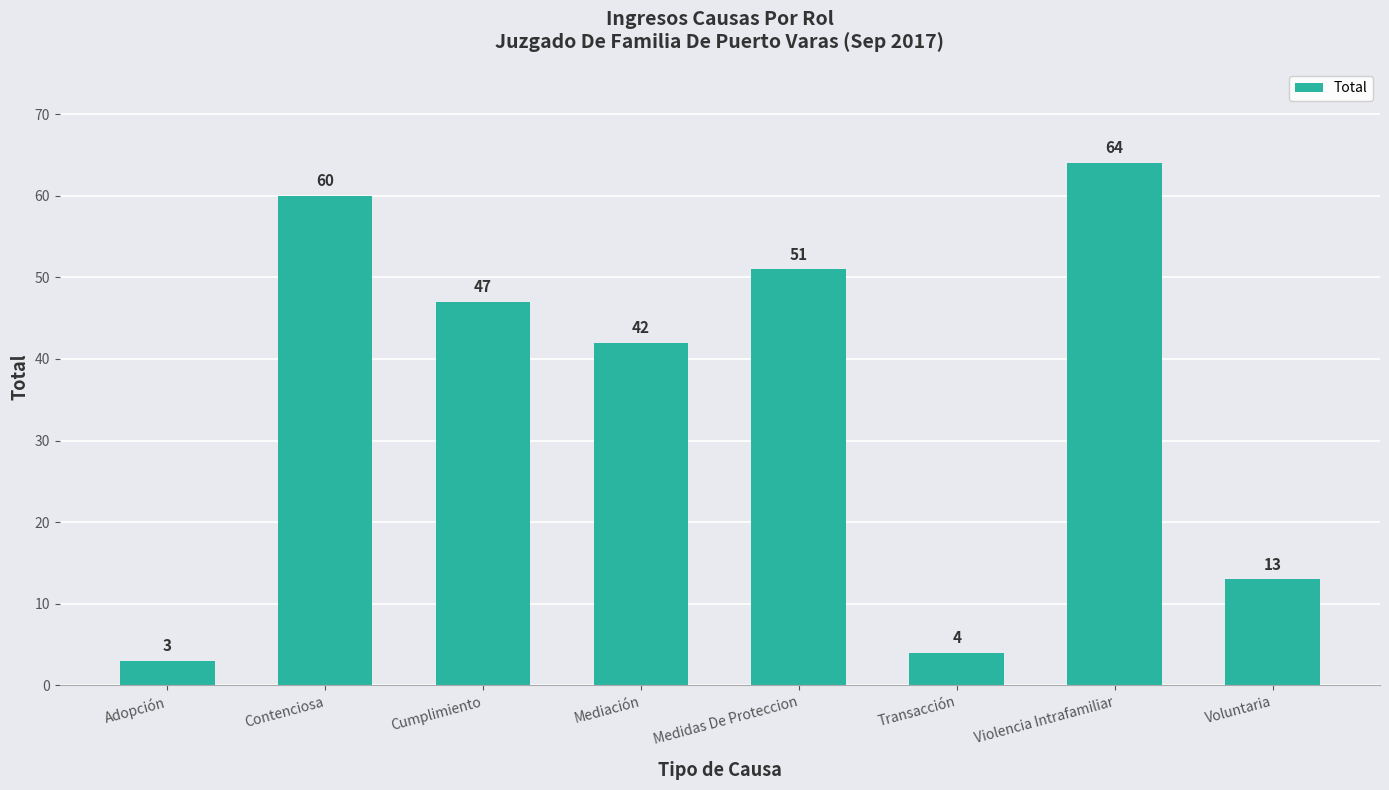

Reading left to right, transcribe all the data shown in this chart.

Adopción=3	Contenciosa=60	Cumplimiento=47	Mediación=42	Medidas De Proteccion=51	Transacción=4	Violencia Intrafamiliar=64	Voluntaria=13